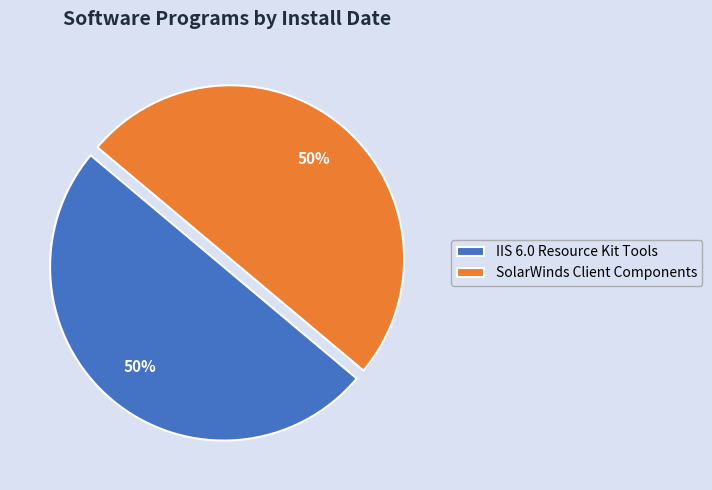

To the nearest percent, what is the combined percentage of SolarWinds Client Components and IIS 6.0 Resource Kit Tools?

100%